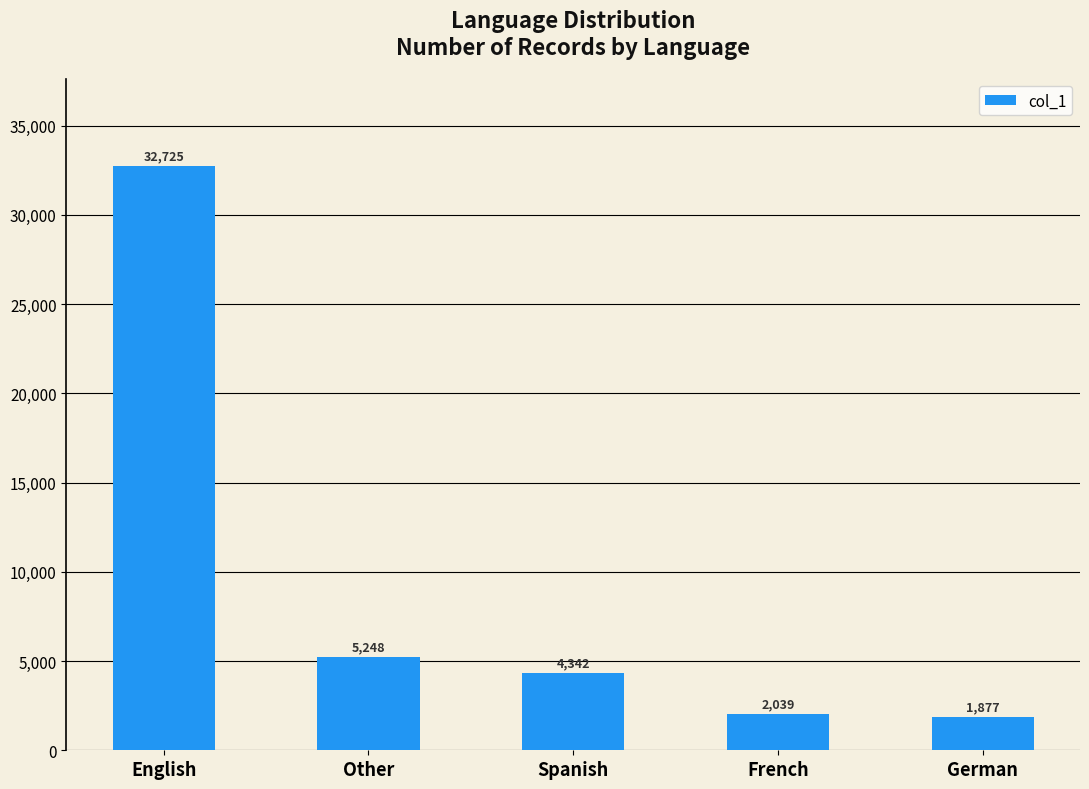

List the labels in order of value, largest first.

English, Other, Spanish, French, German